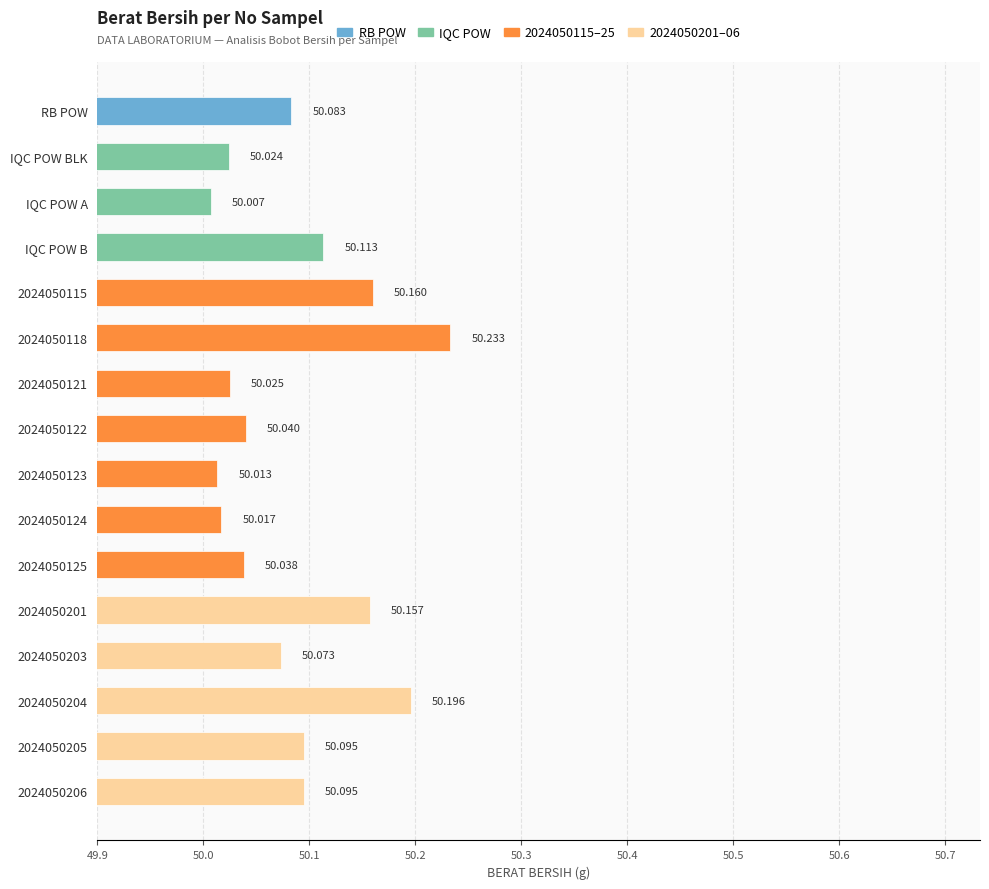

Which category has the lowest value across all series?

IQC POW A